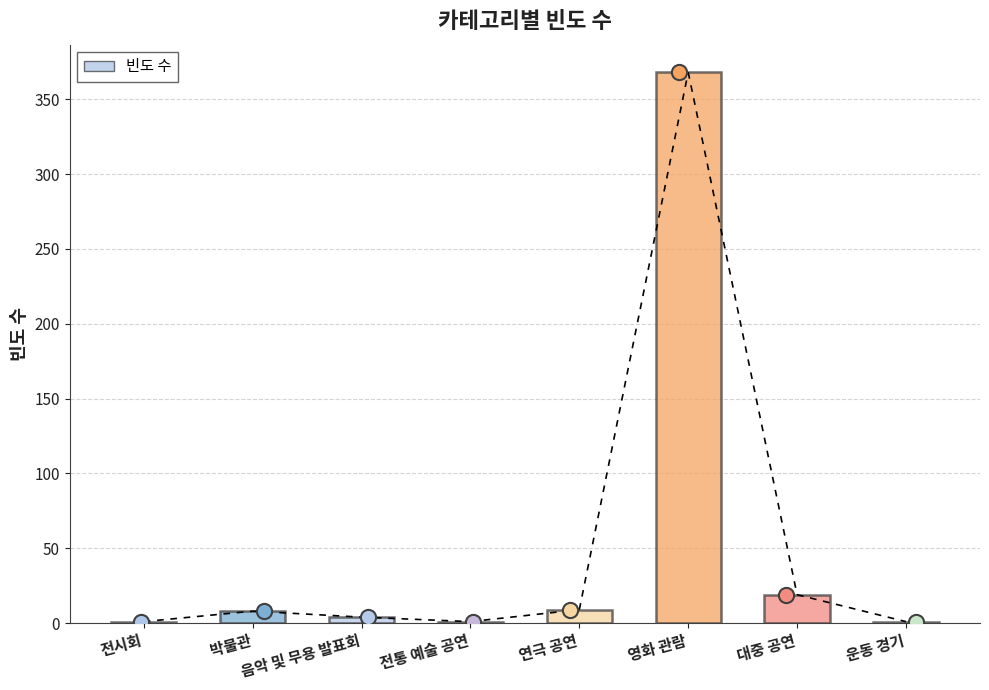

What is the change in value from 연극 공연 to 영화 관람?

+359